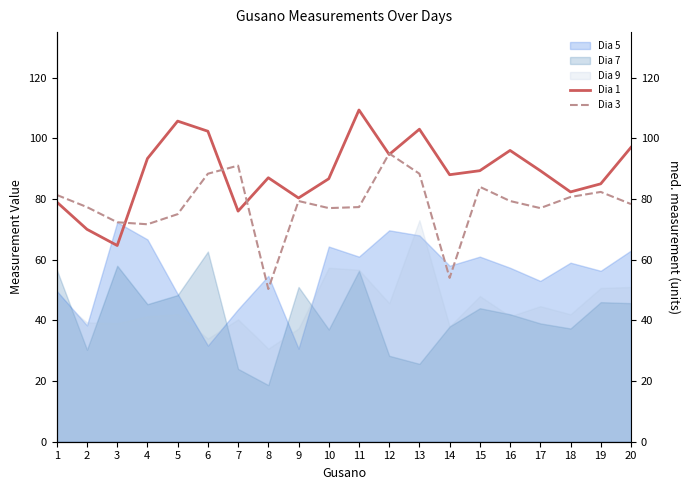

Which series changed the most between 9 and 11?

Dia 1